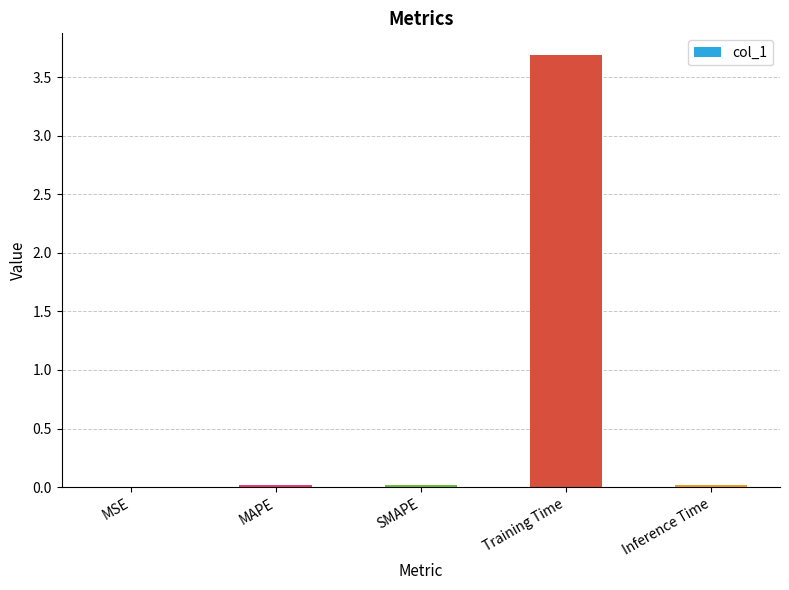

Which has a higher value, SMAPE or Training Time?

Training Time